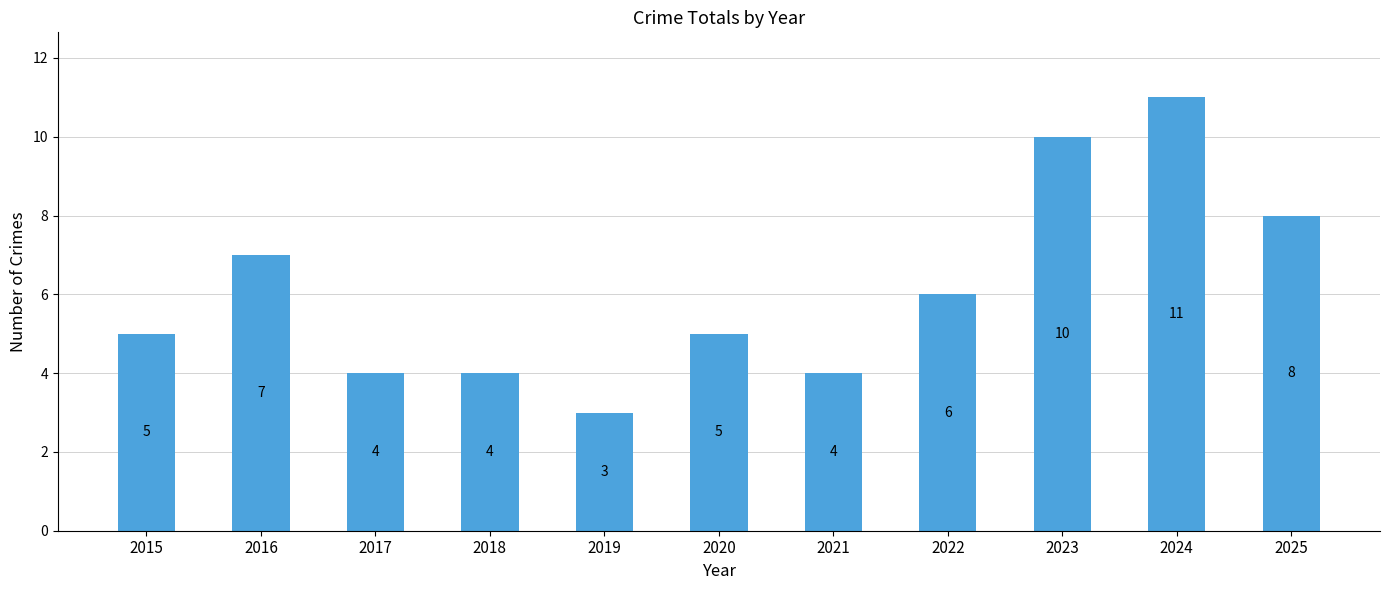

How many categories are shown in the chart?

11